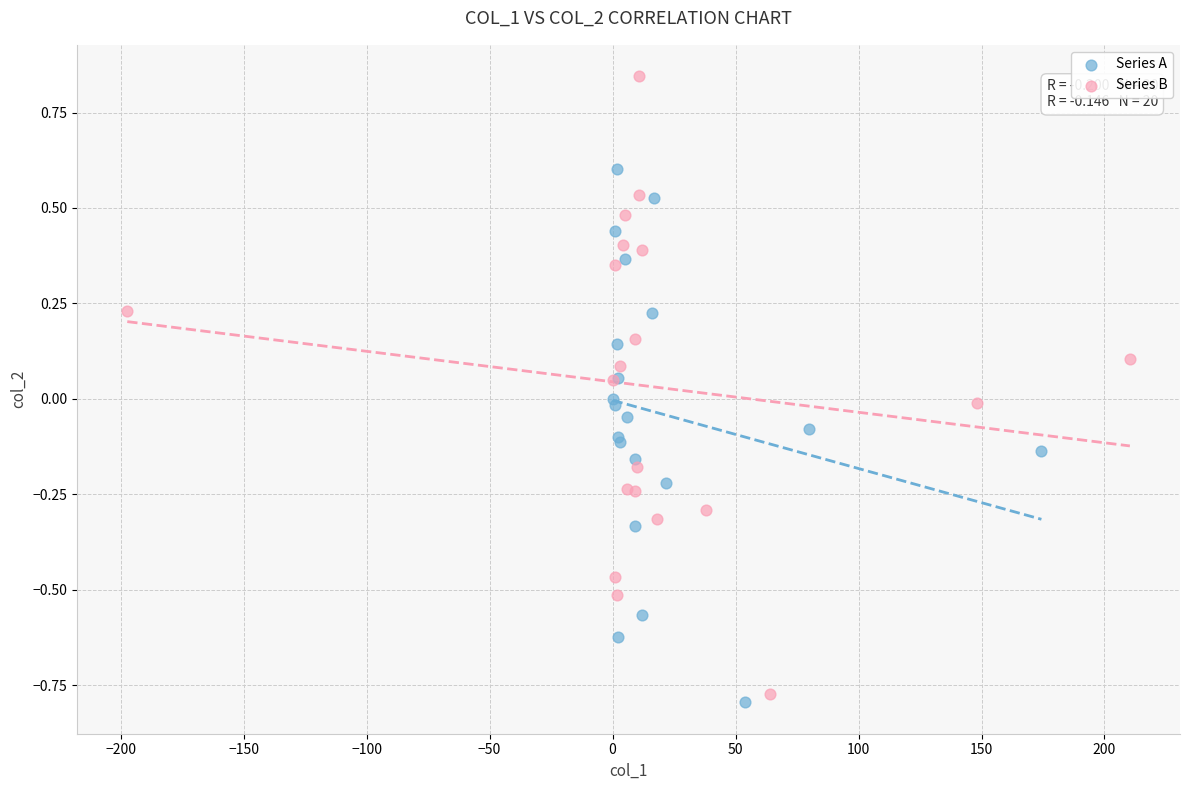

Which series has the widest spread of Y values?

Series B